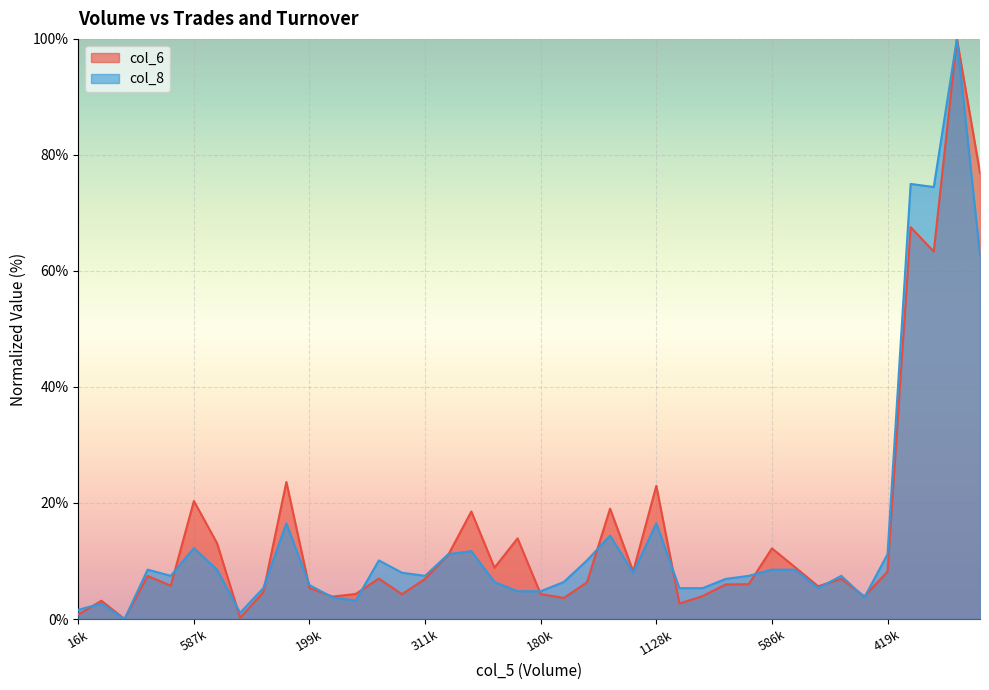

What is the label of the 29th point from the right?

148000